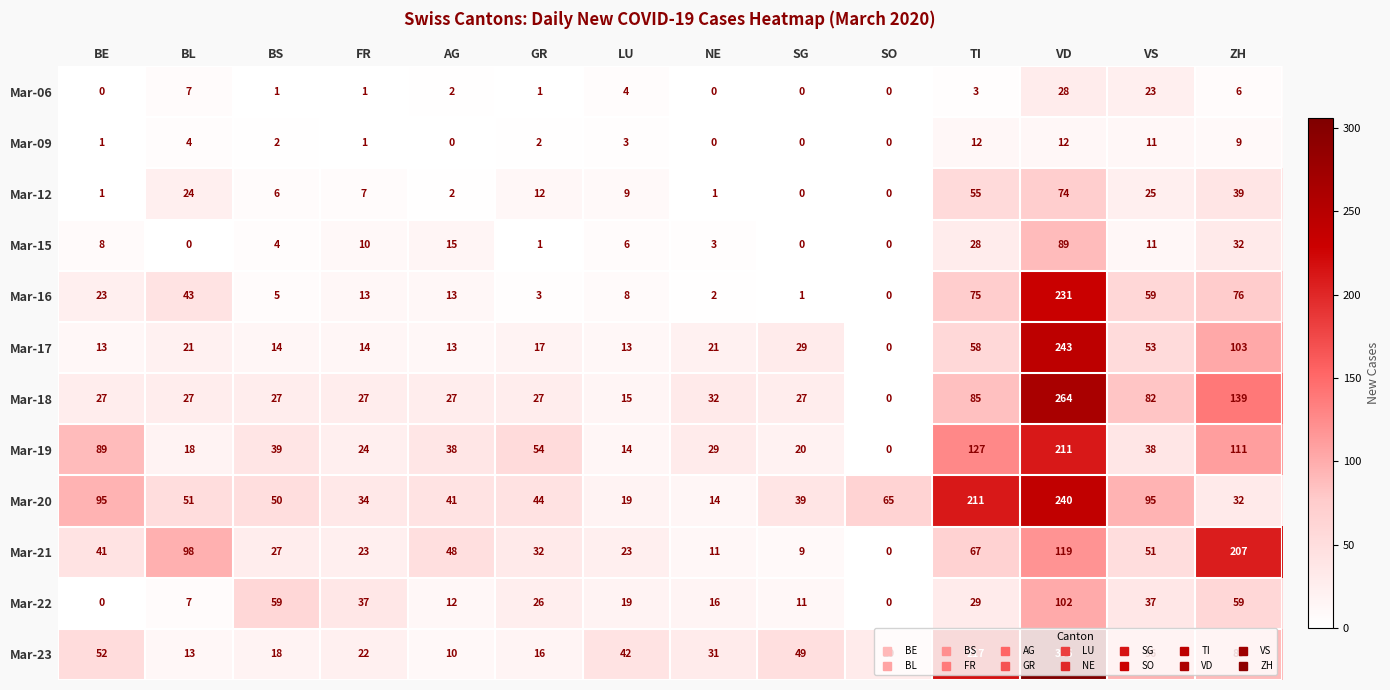

Which series has the largest total across all categories?

Mar-20